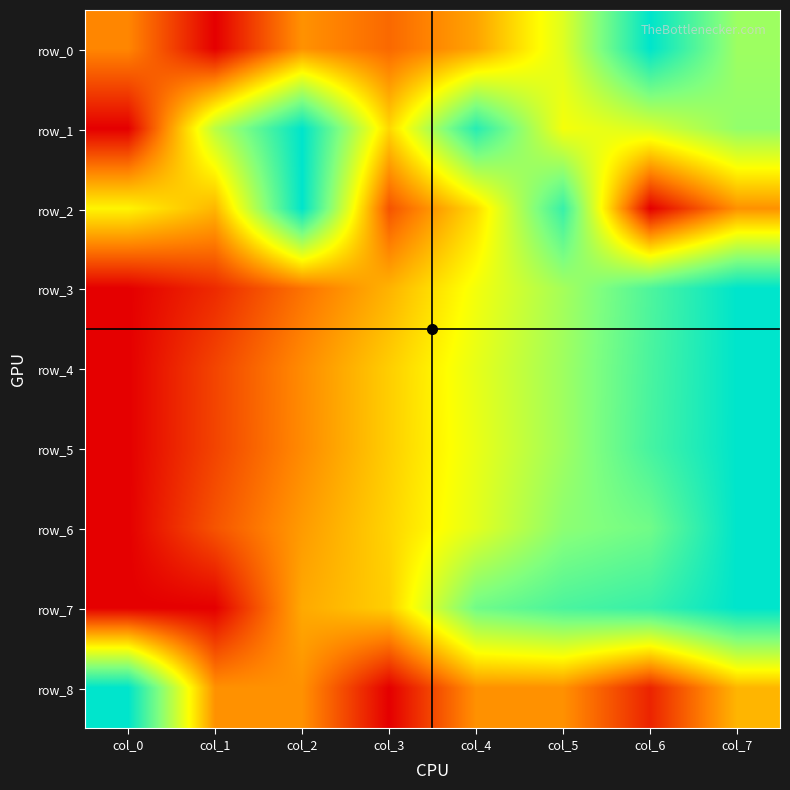

At which label does row_6 reach its minimum?

col_0